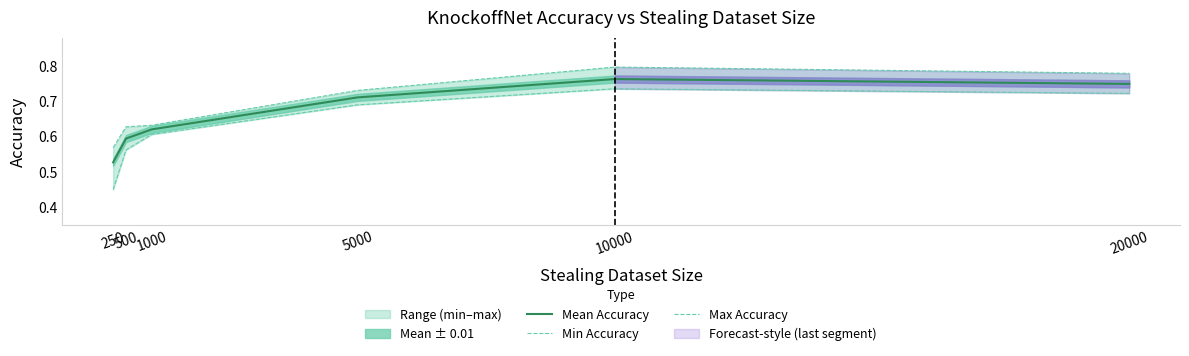

Reading right to left, what are all the values shown in this chart?

Mean Accuracy: 0.7	0.8	0.7	0.6	0.6	0.5
Min Accuracy: 0.7	0.7	0.7	0.6	0.6	0.5
Max Accuracy: 0.8	0.8	0.7	0.6	0.6	0.6